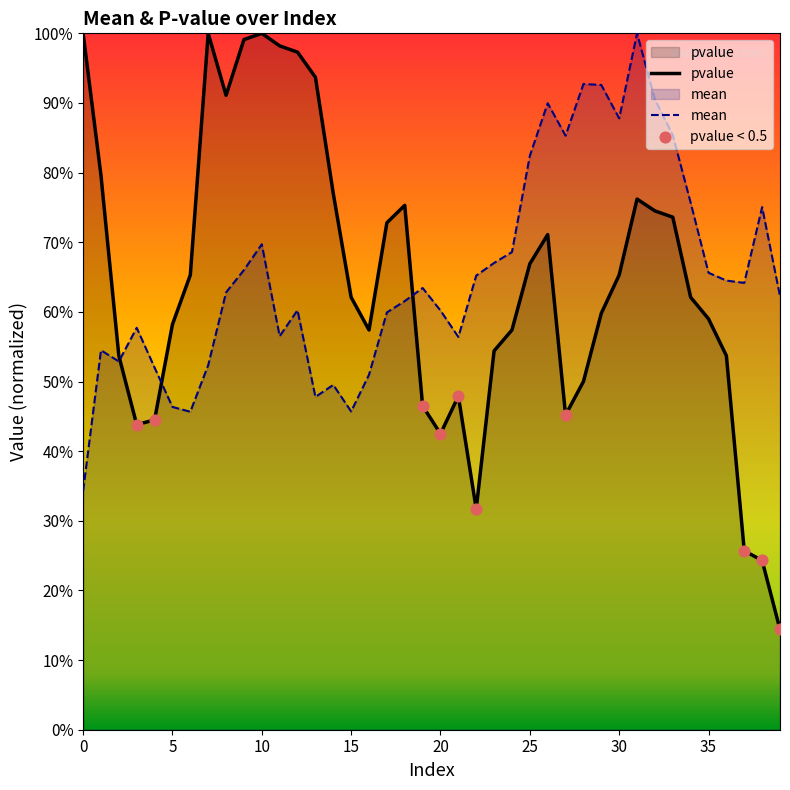

Which series has the widest spread of Y values?

pvalue